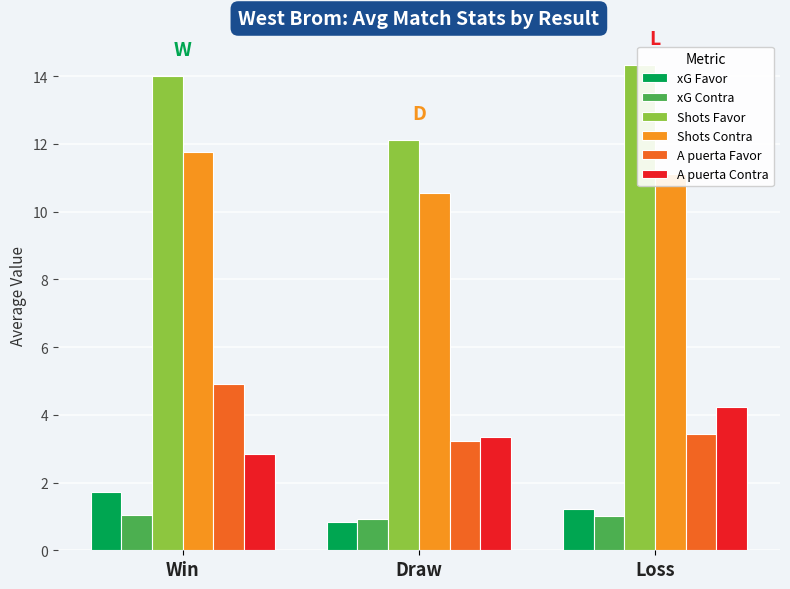

What is the sum of all A puerta Contra values?

10.4